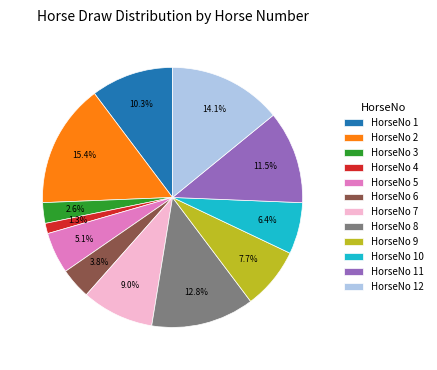

Does HorseNo 6 account for over 50% of the chart?

No